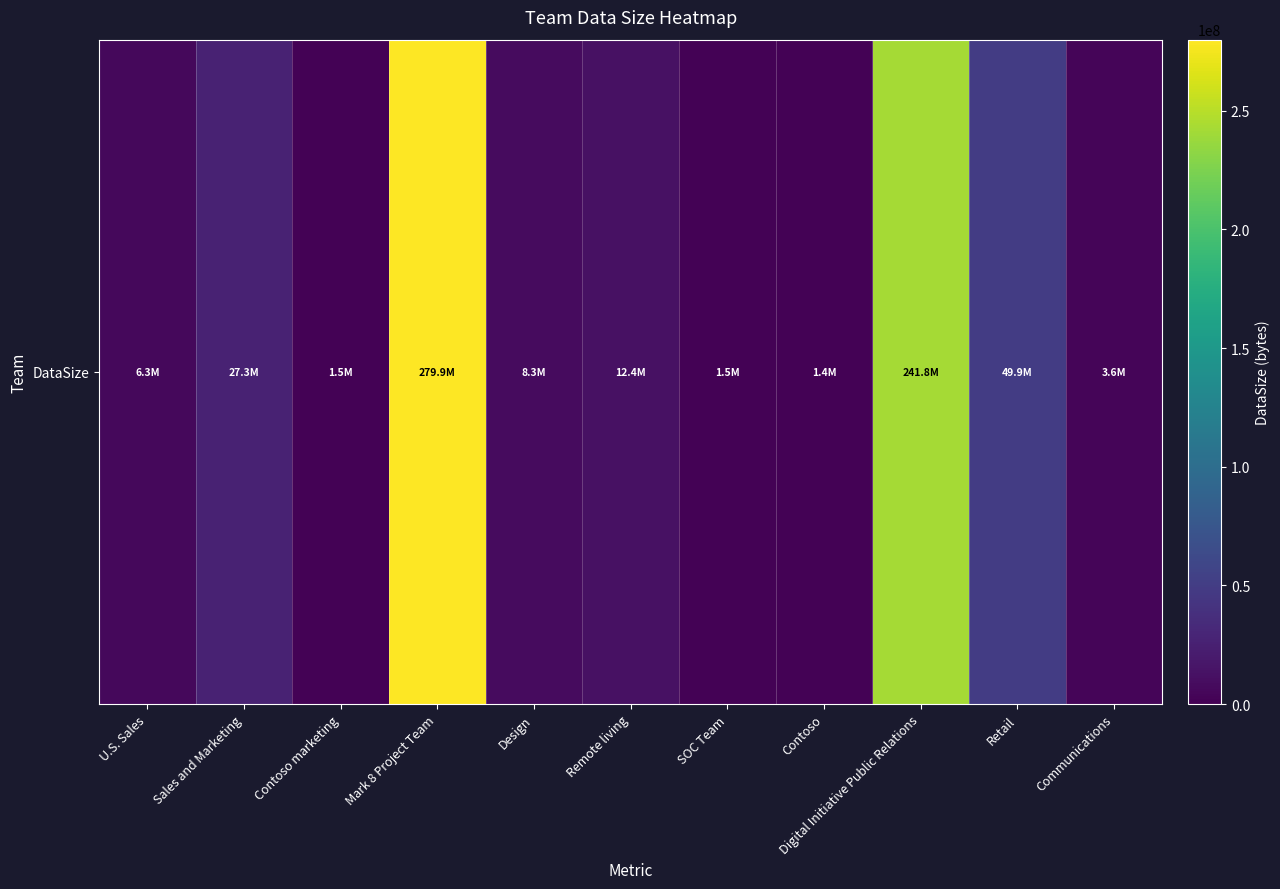

Which category has the highest value across all series?

Mark 8 Project Team